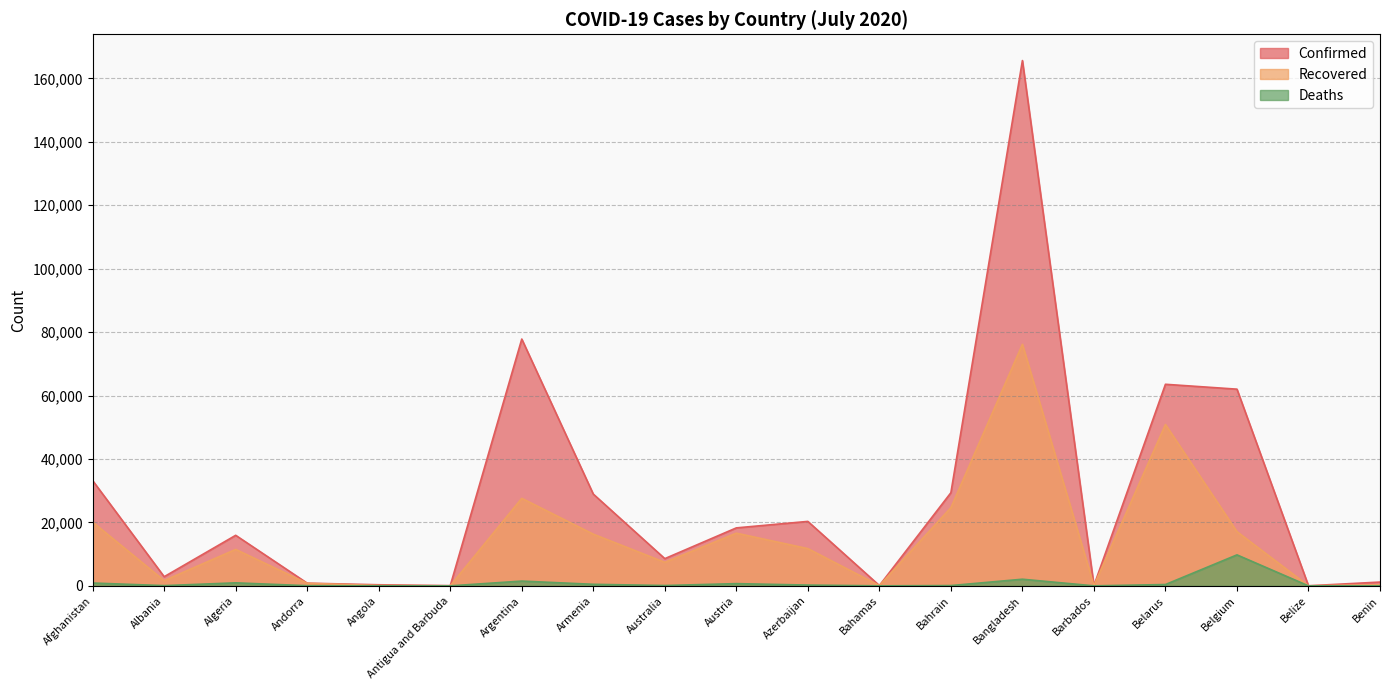

True or false: Recovered has a value of 78937 at Belarus.

False